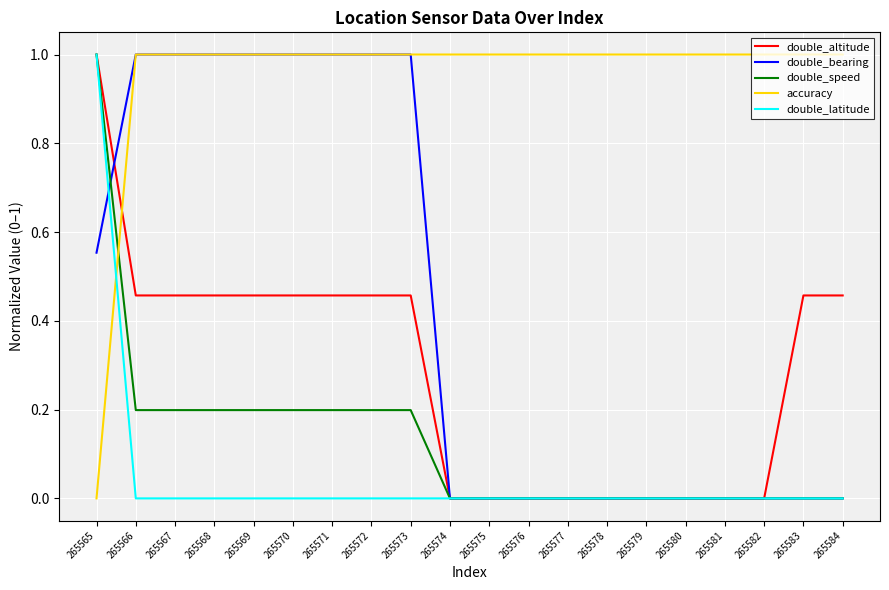

True or false: double_bearing has a value of -0.4 at 265581.

False